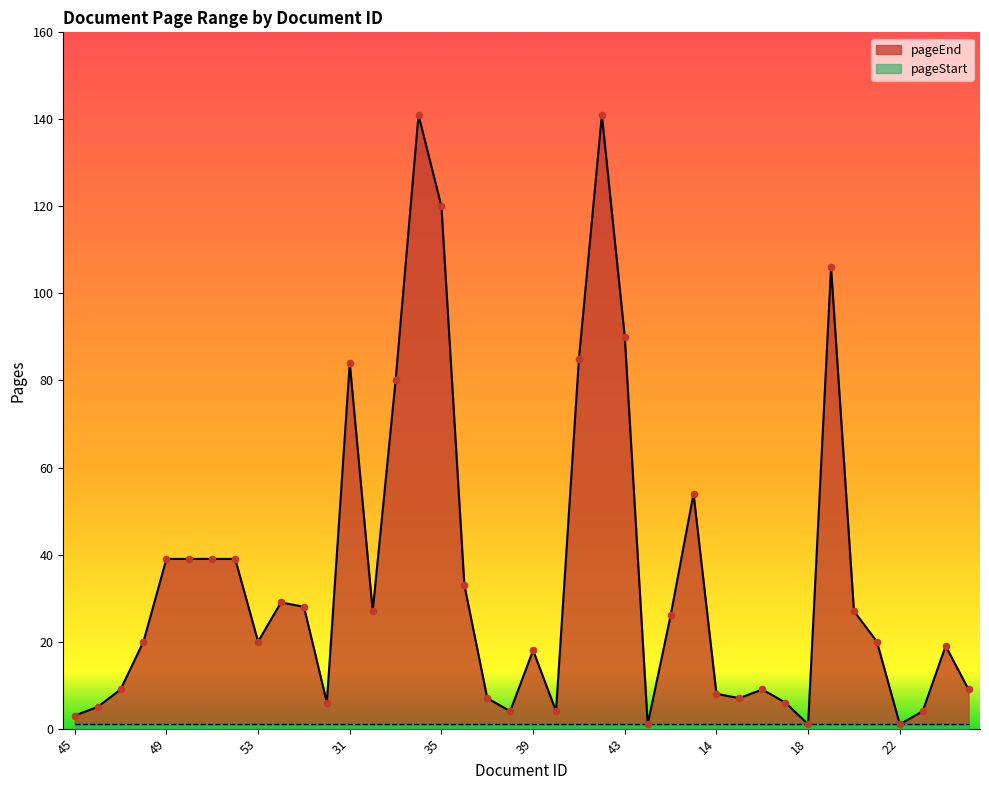

What is the change in value from 41 to 15?

-78